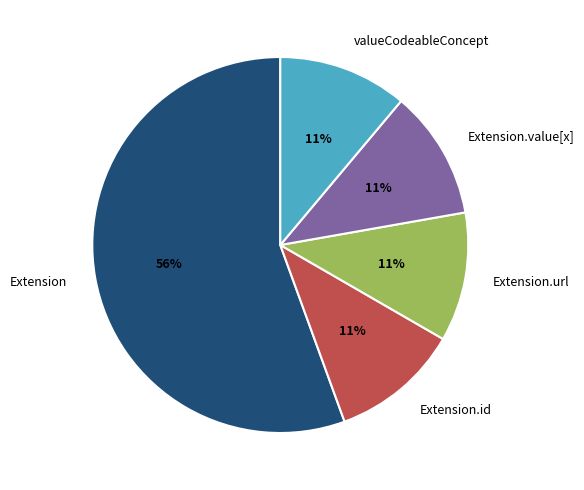

True or false: valueCodeableConcept accounts for 11% of the total.

True